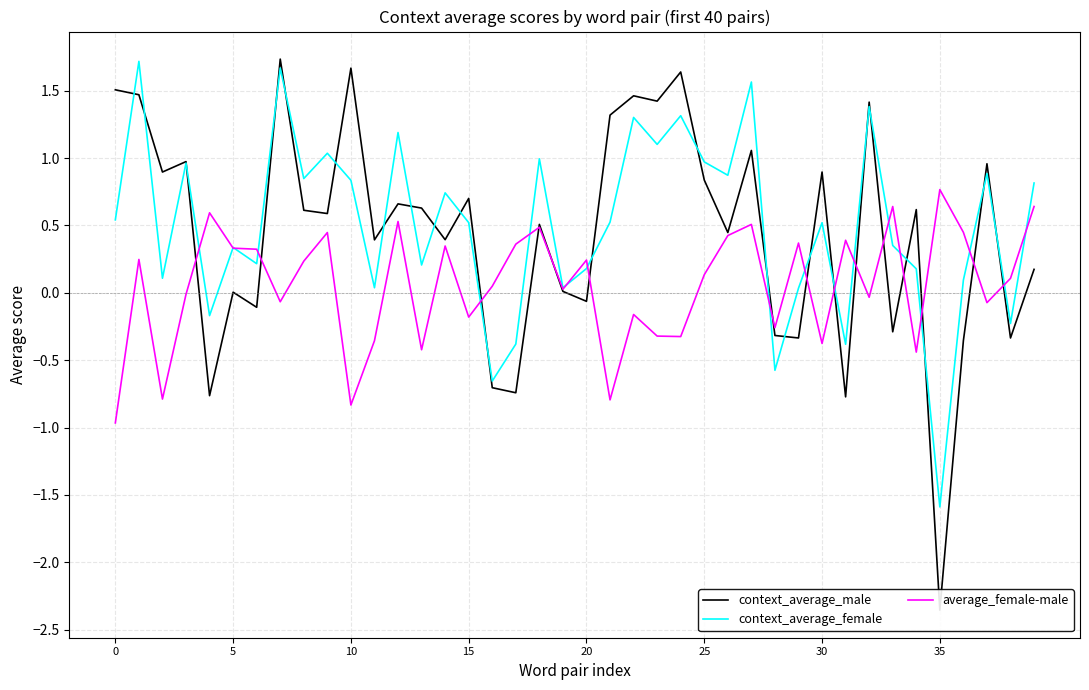

What are all the series names shown in the legend?

context_average_male, context_average_female, average_female-male